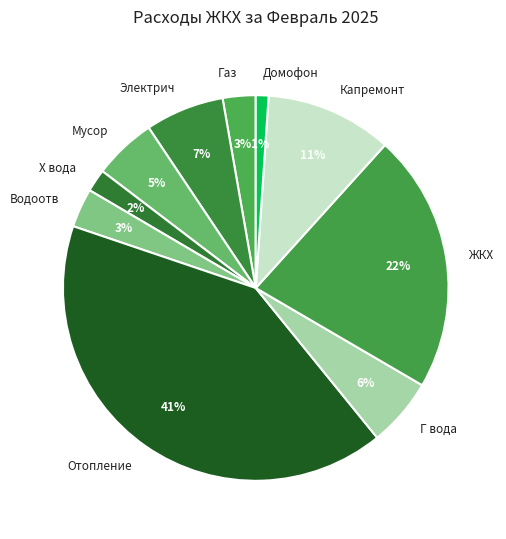

Between Газ and Отопление, which is larger?

Отопление